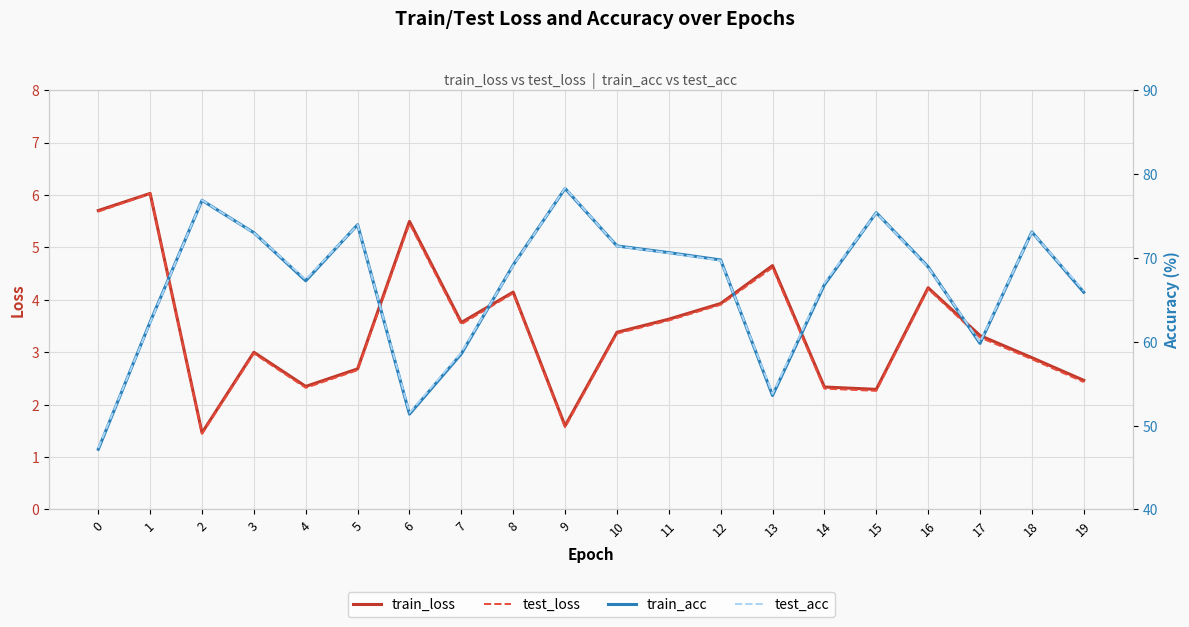

Rank the categories by train_acc value from highest to lowest.

9, 2, 15, 5, 18, 3, 10, 11, 12, 8, 16, 4, 14, 19, 1, 17, 7, 13, 6, 0